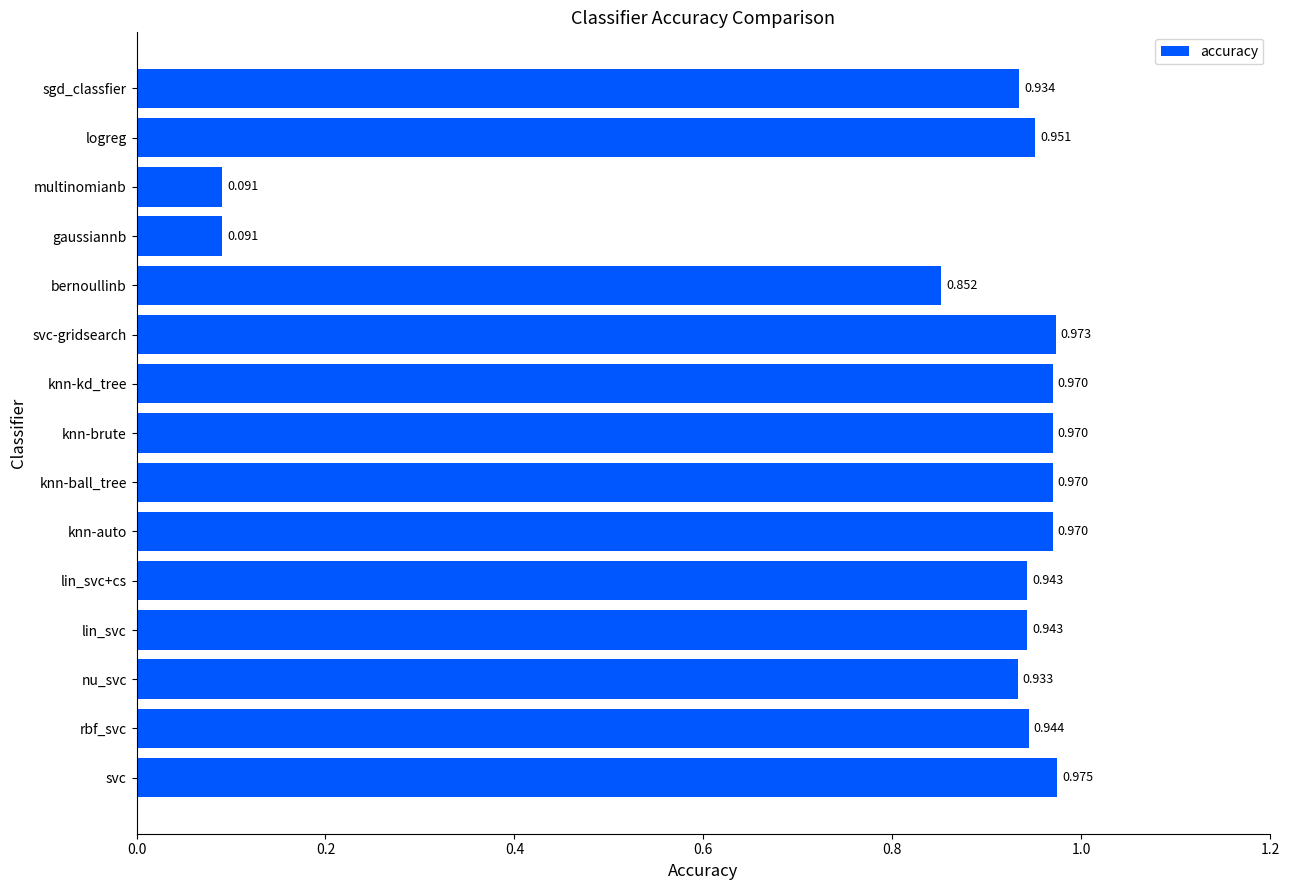

Between lin_svc and knn-brute, which is larger?

knn-brute